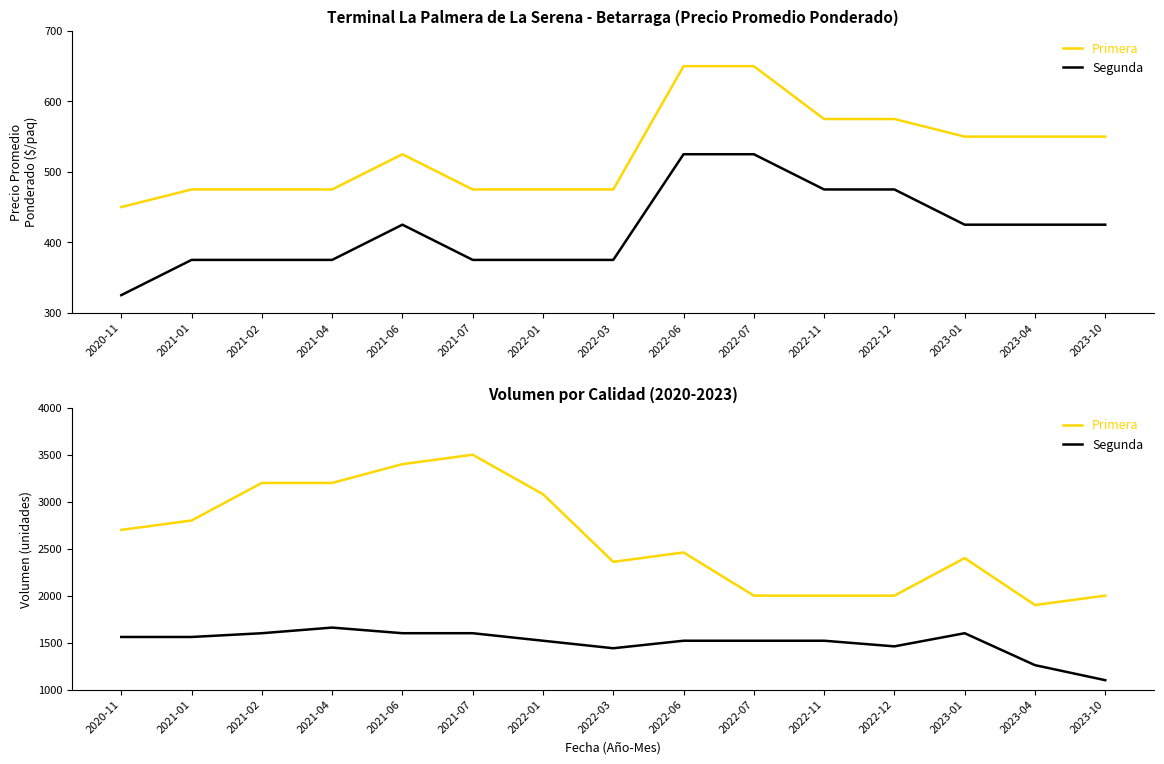

Rank the series at 2021-06 from lowest to highest value.

Segunda, Primera